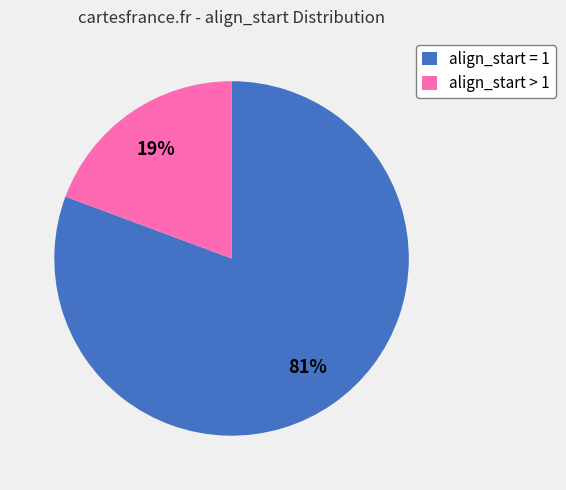

Combined, do align_start = 1 and align_start > 1 account for over 50%?

Yes